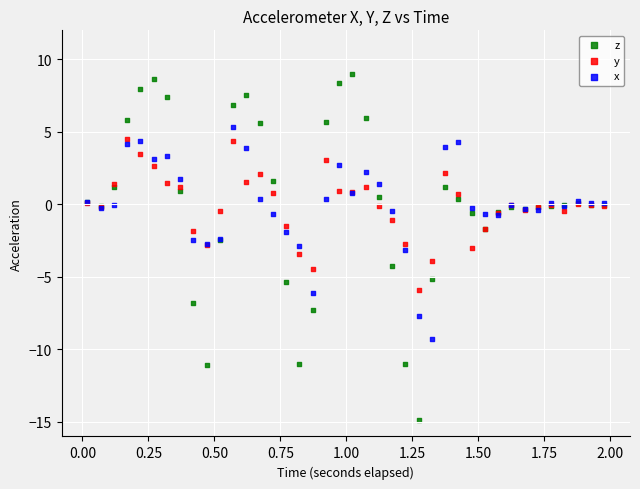

Which series reaches the maximum Y coordinate?

z